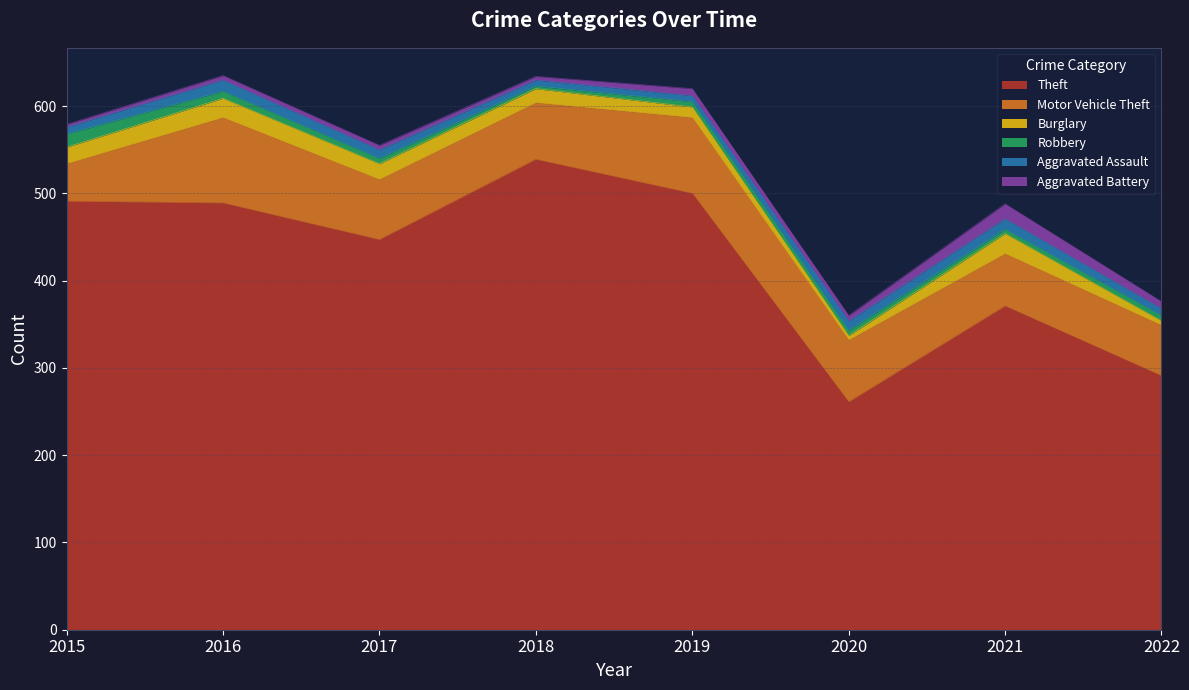

True or false: Motor Vehicle Theft has more than 1 points higher than both neighbors.

True